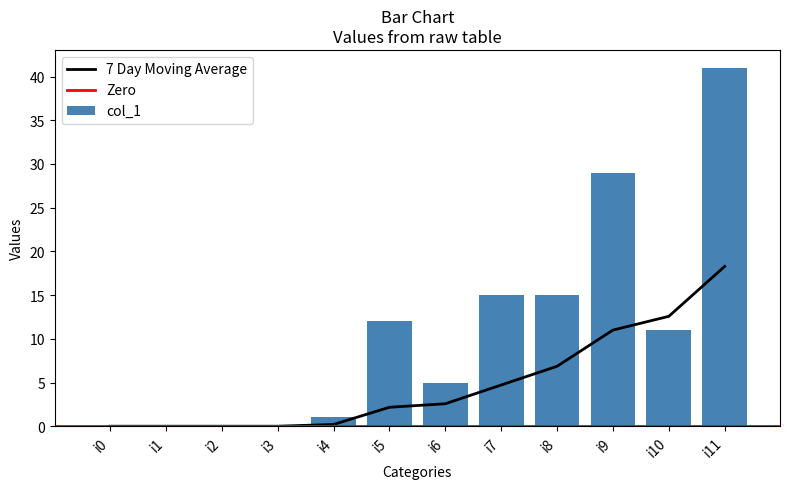

At which label does the data first exceed 11?

i5